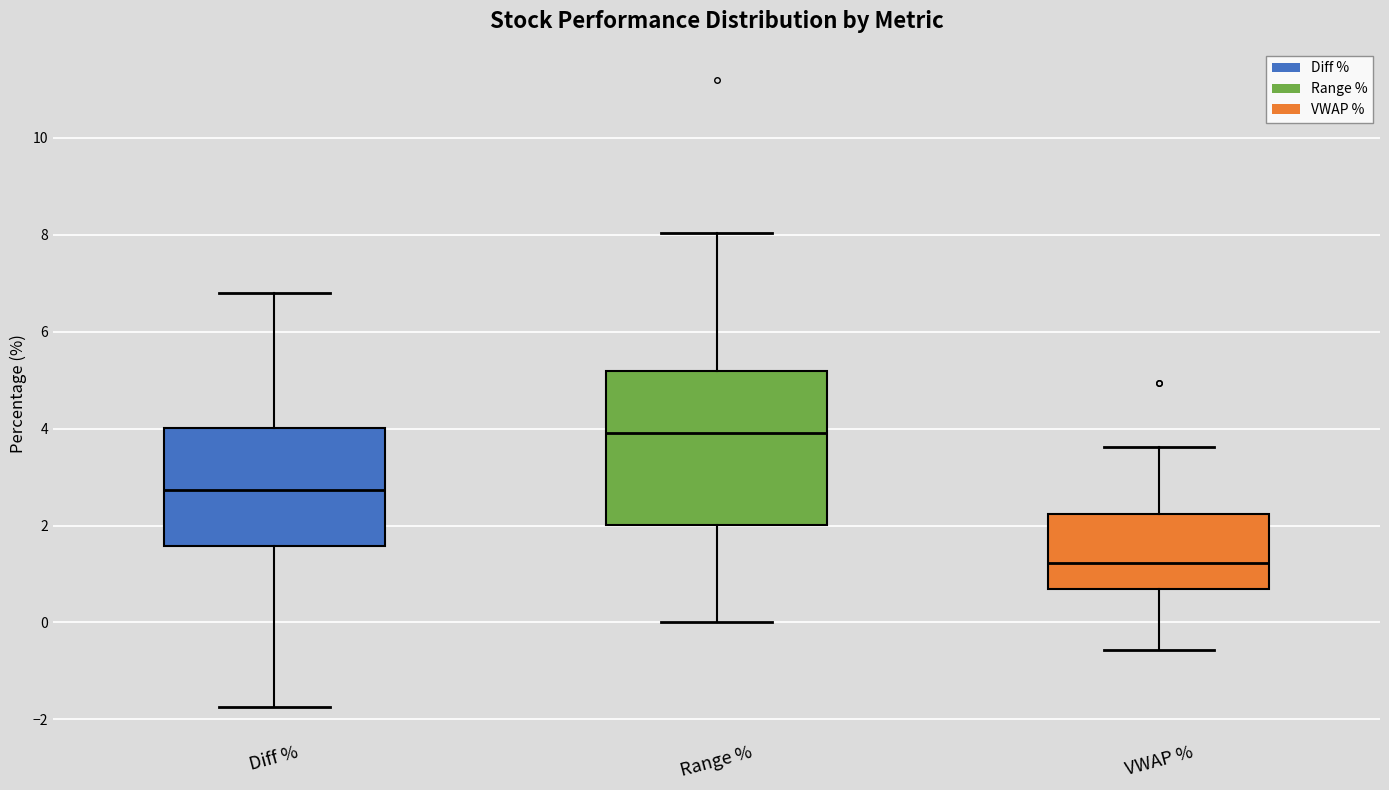

Reading left to right, transcribe this box plot: for each box, give where its median line is, the range the box spans, and where its two whiskers end, as read against the y-axis. The values are not printed on the chart, so give them approximately, as read against the axis.

Diff %: median 2.8, box 1.6 to 4.0, whiskers -1.8 to 6.8
Range %: median 4.0, box 2.0 to 5.2, whiskers 0.0 to 8.0
VWAP %: median 1.2, box 0.6 to 2.2, whiskers -0.6 to 3.6